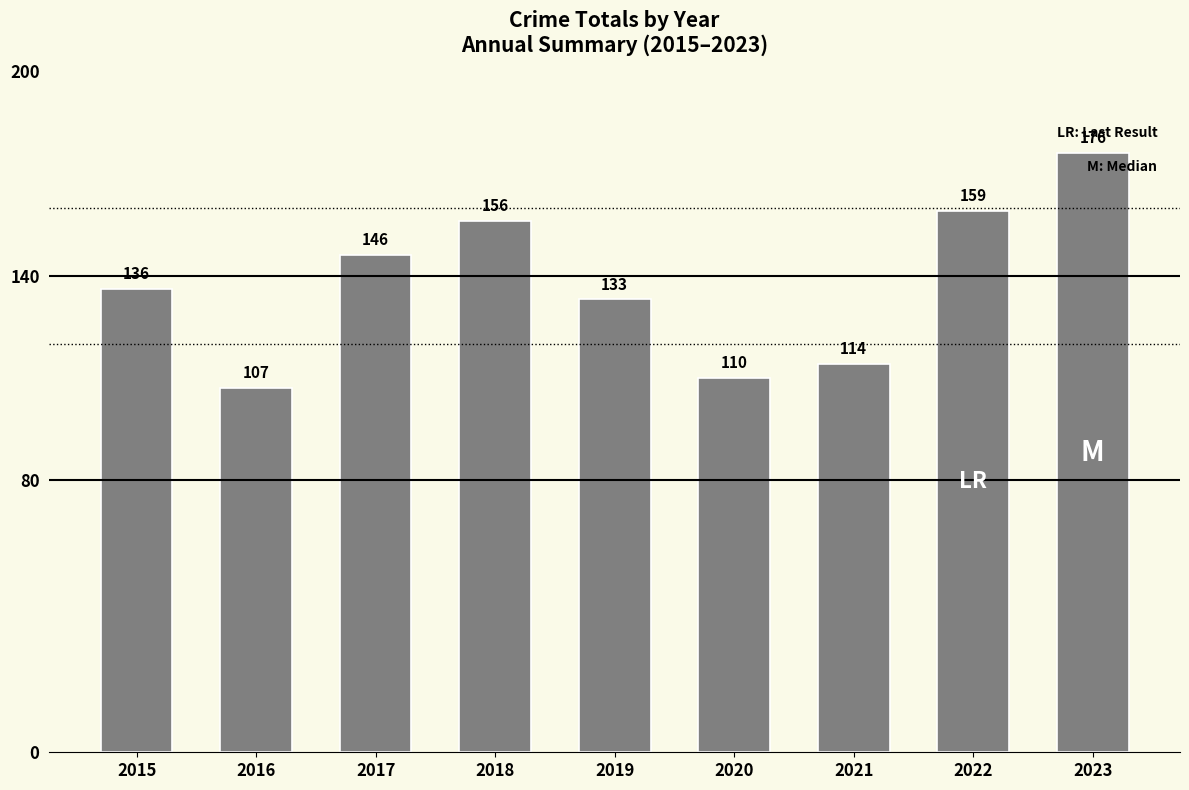

How many bars are there in total?

9